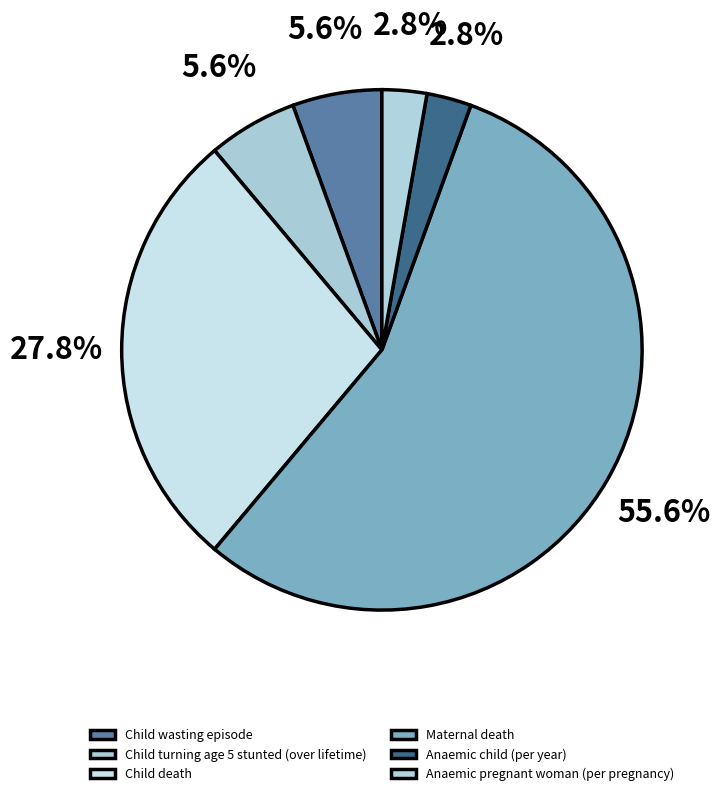

Does Child death account for over 50% of the chart?

No